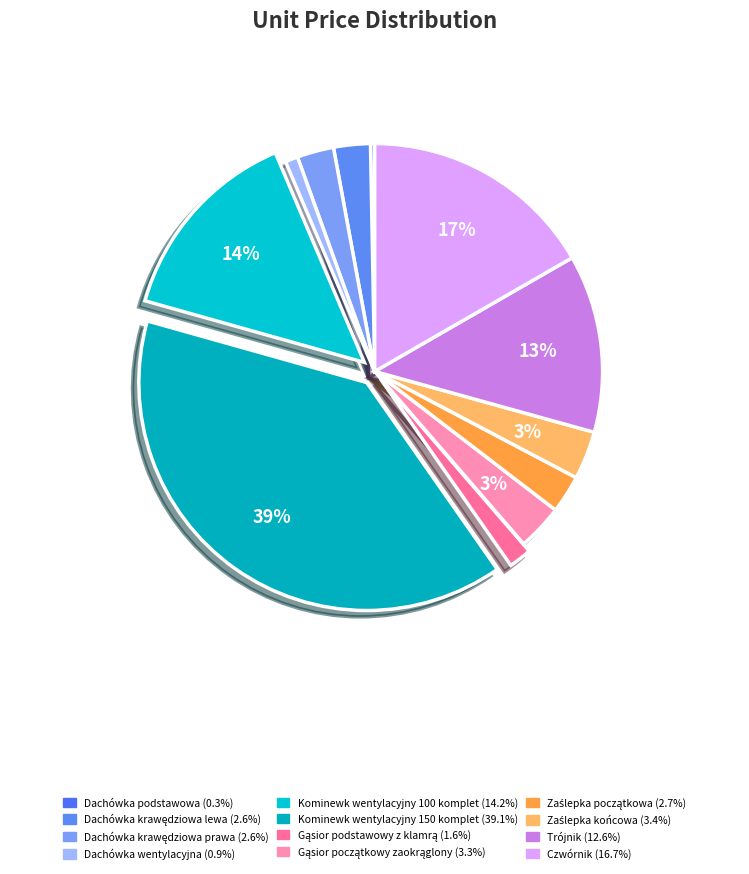

Approximately how many times larger is the value at Trójnik compared to Zaślepka końcowa?

3.7